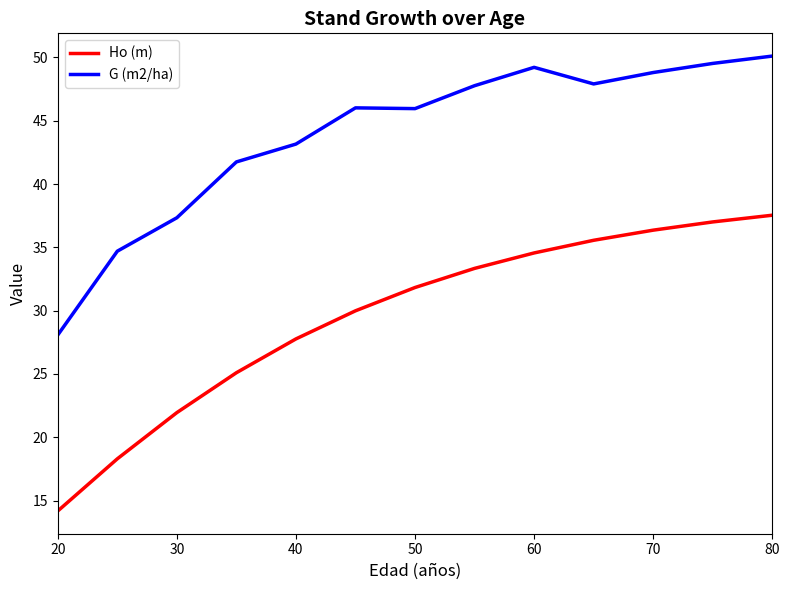

True or false: Ho (m) and G (m2/ha) intersect in this chart.

False